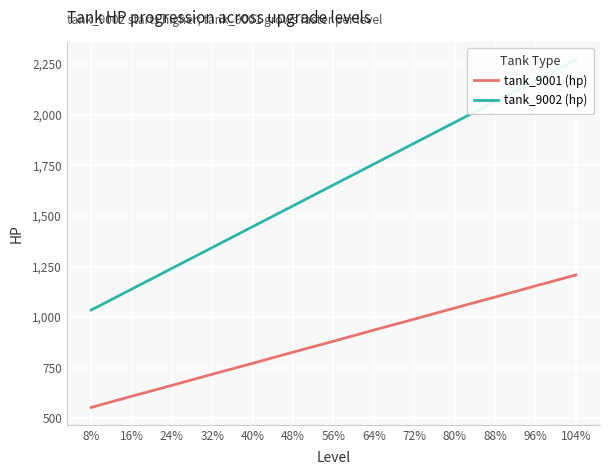

How many data points does each series have?

13